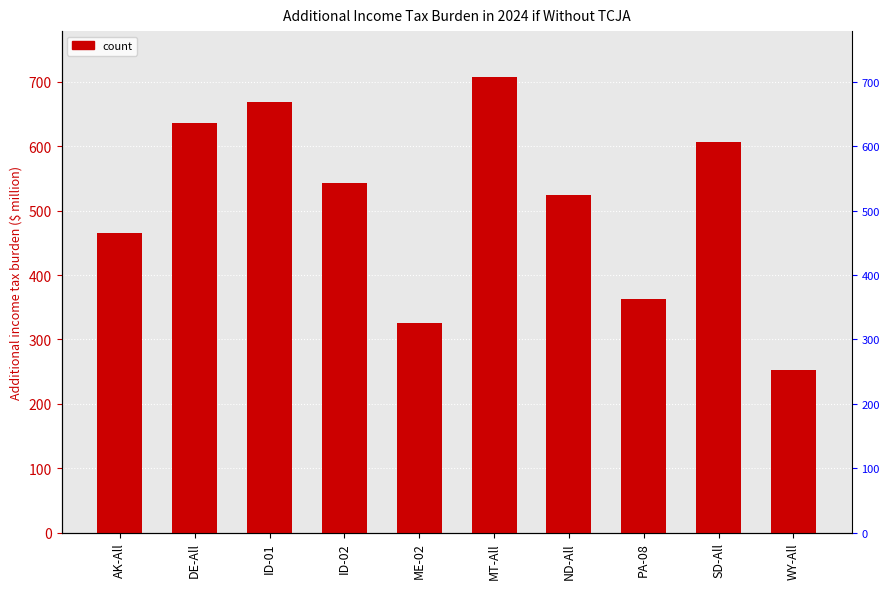

What is the label of the 7th bar from the left?

ND-All